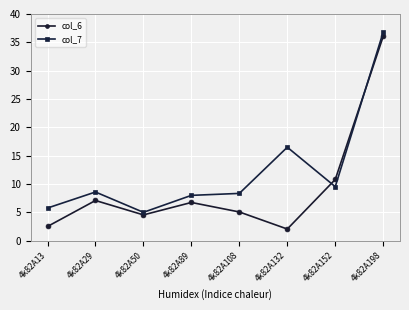

Reading left to right, transcribe all the data shown in this chart.

col_6: 2.5	7.1	4.6	6.8	5.1	2.1	10.8	36.1
col_7: 5.8	8.6	5.0	8.0	8.4	16.5	9.6	36.8